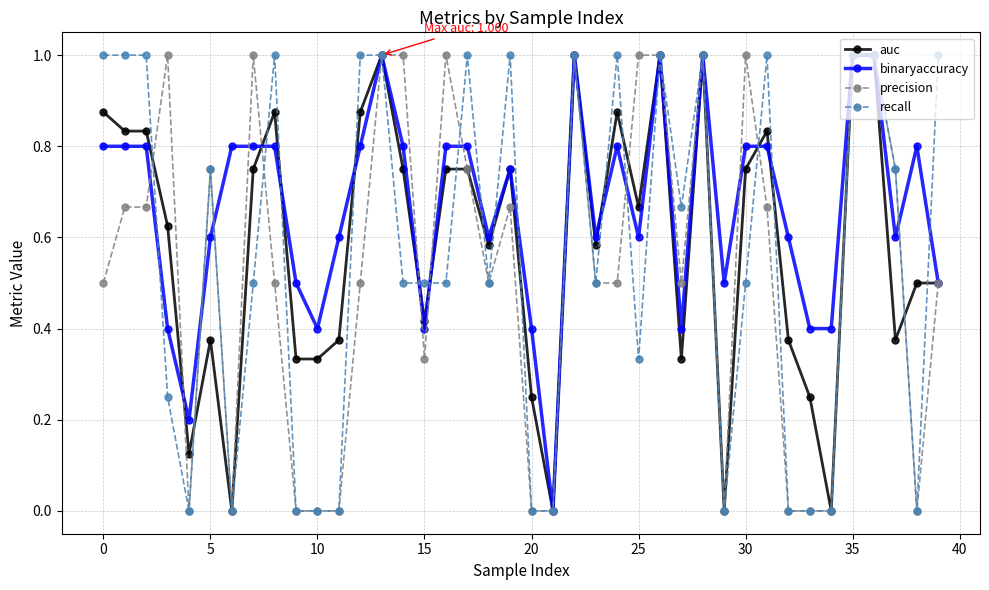

True or false: binaryaccuracy has more than 1 interior local peaks.

True